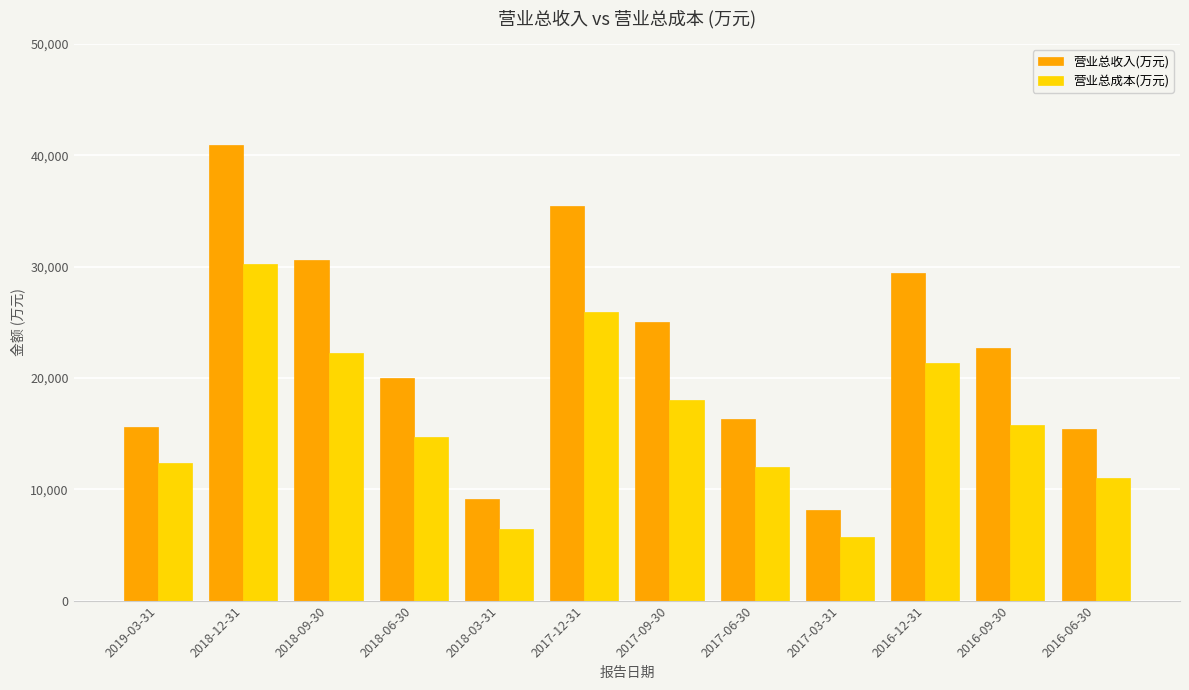

List the series in order of their peak value, lowest first.

营业总成本(万元), 营业总收入(万元)